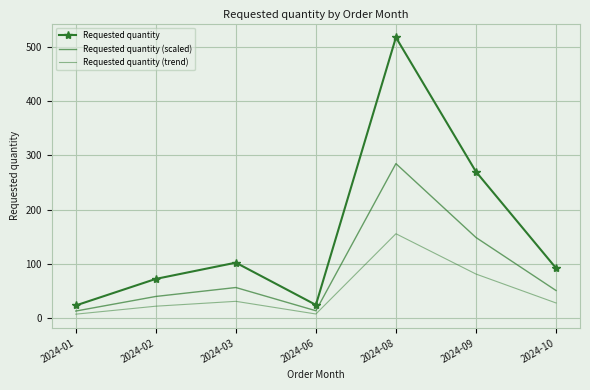

Between 2024-06 and 2024-03, which is larger?

2024-03